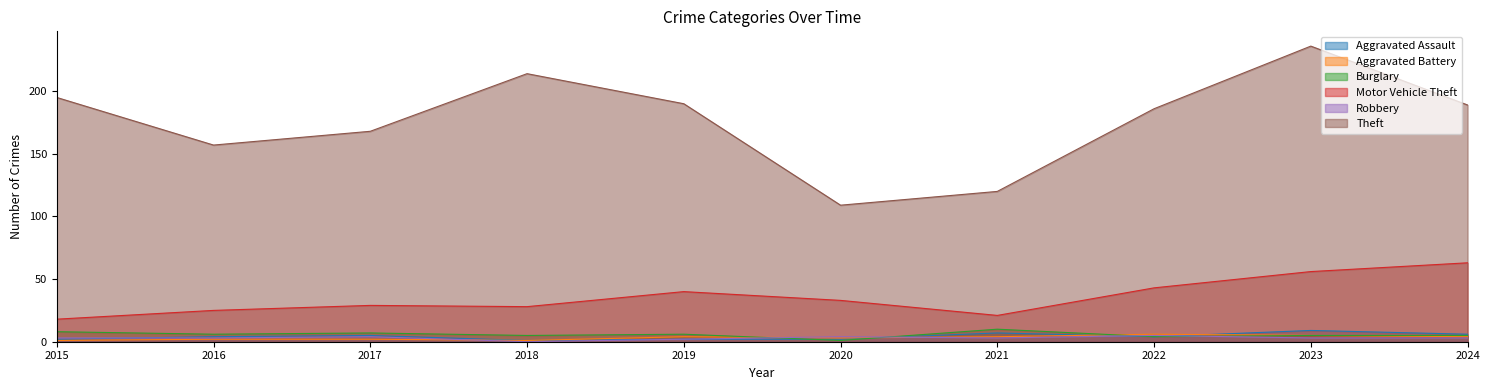

What is the spread (max minus min) of values at 2015?

194